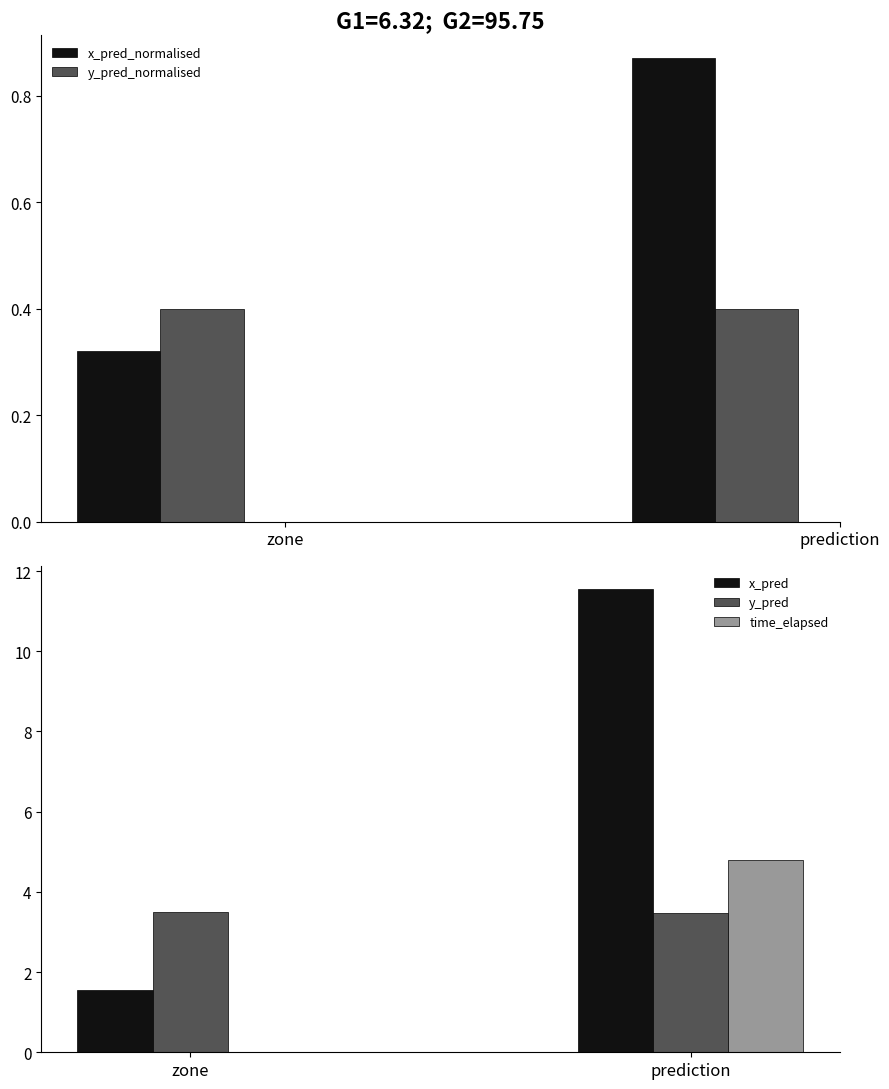

List the labels in order of x_pred_normalised value, largest first.

prediction, zone